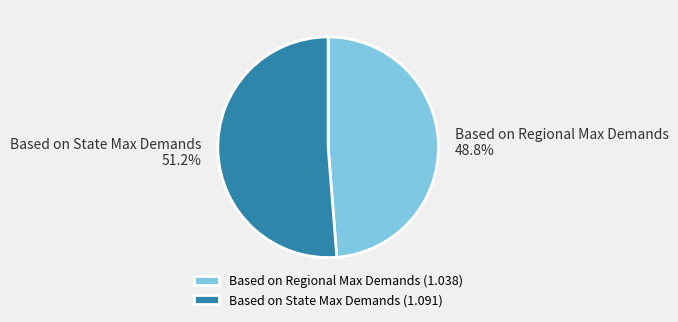

Which slice is the smallest?

Based on Regional Max Demands